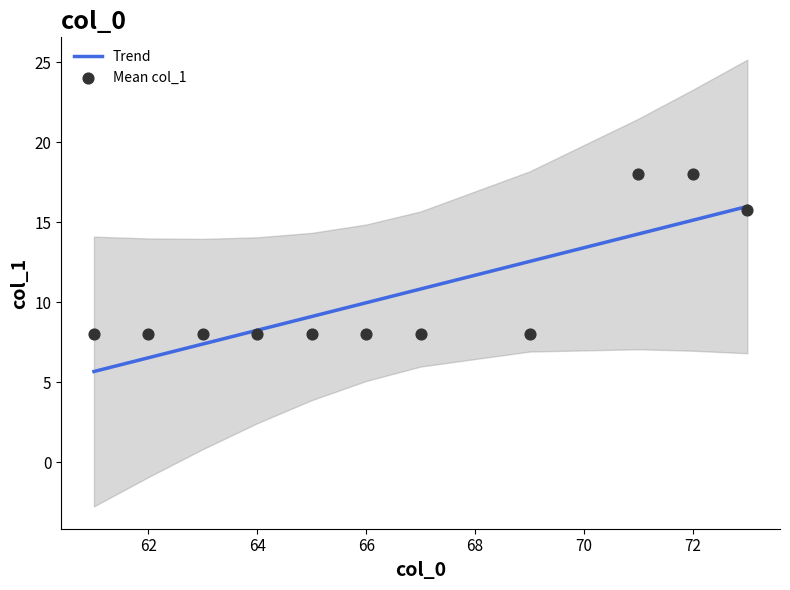

What is the minimum value for Trend?

5.7